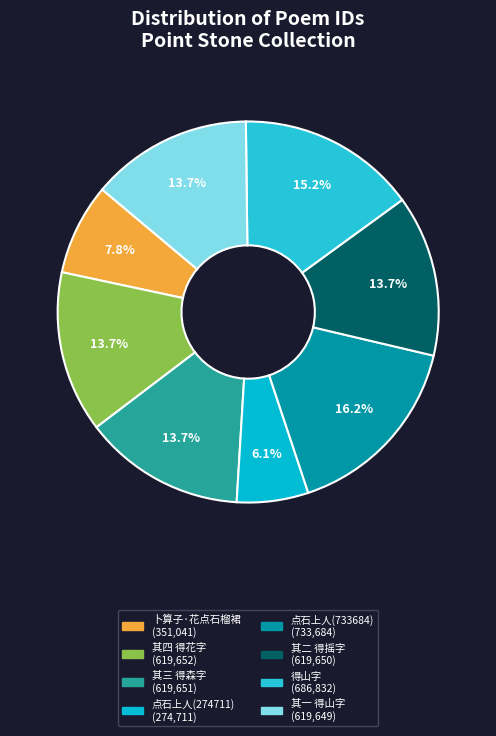

How many segments does this pie chart have?

8